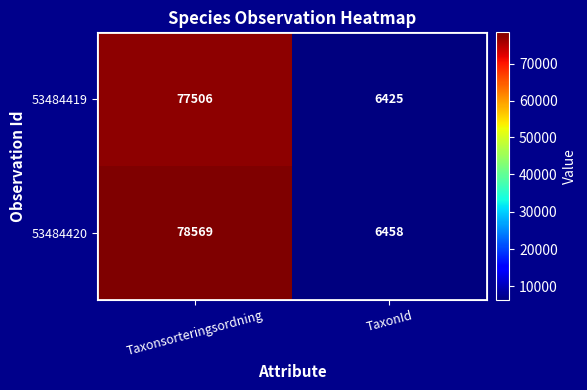

Rank the series by their average value, from highest to lowest.

53484420, 53484419